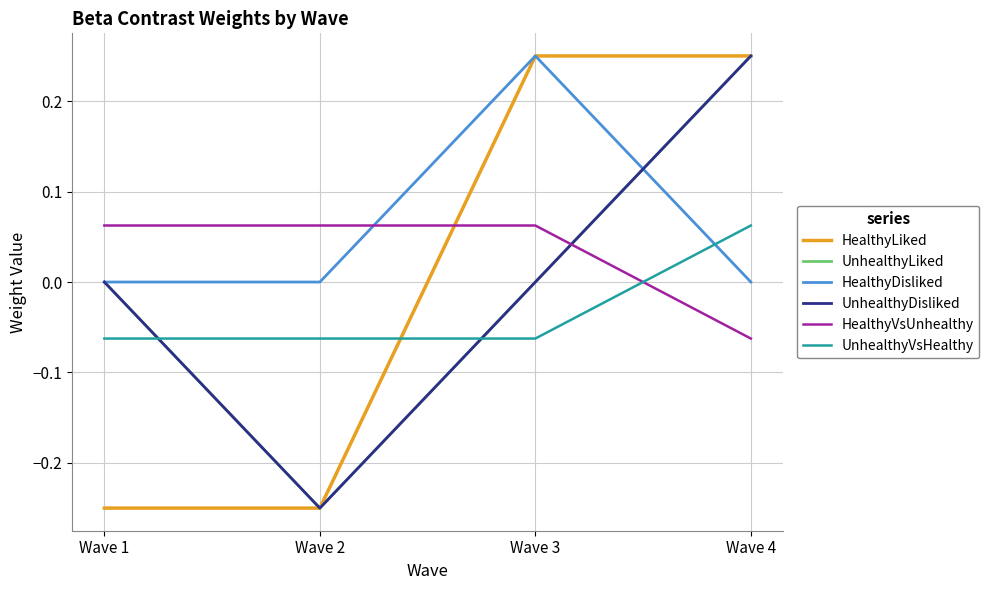

Does the chart have visible grid lines?

Yes